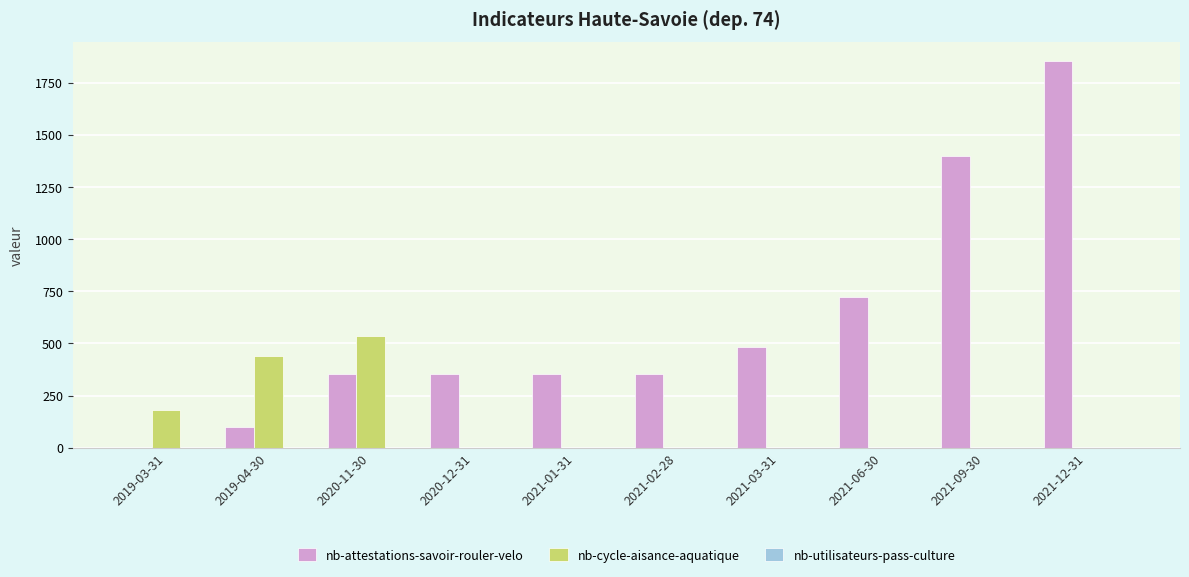

The value of nb-cycle-aisance-aquatique at 2019-04-30 is 220. True or false?

False